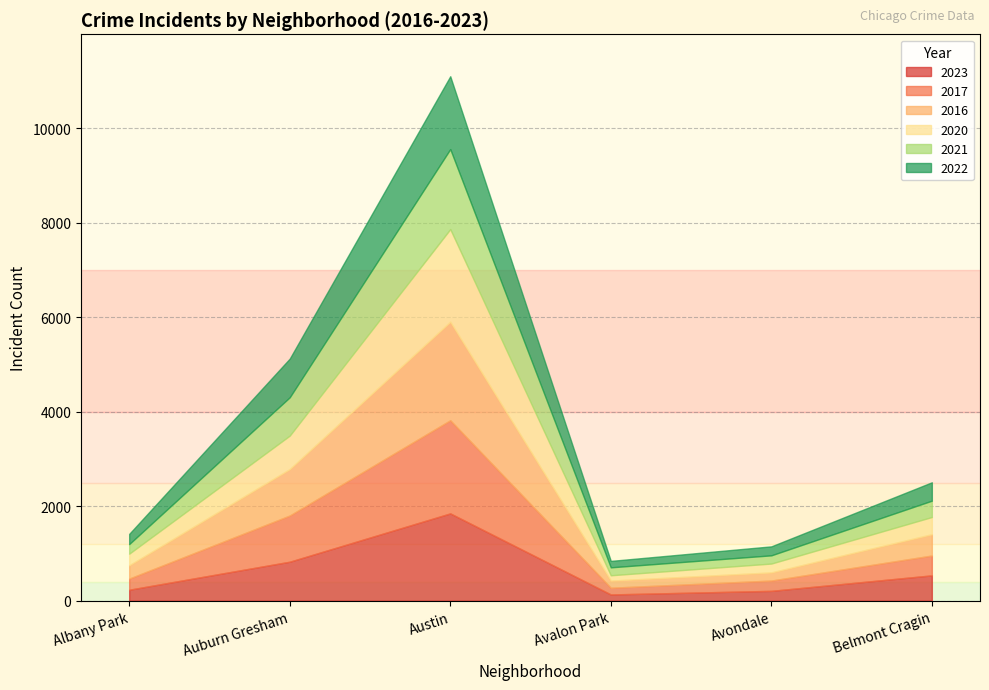

Between Belmont Cragin and Avalon Park, which is larger?

Belmont Cragin